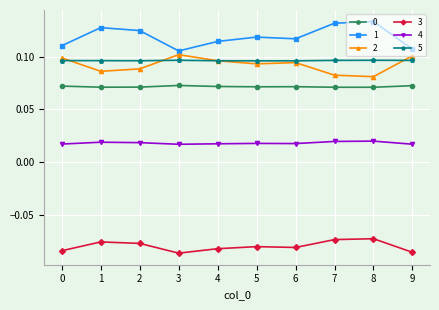

How many 4 values are between 0 and 1?

10